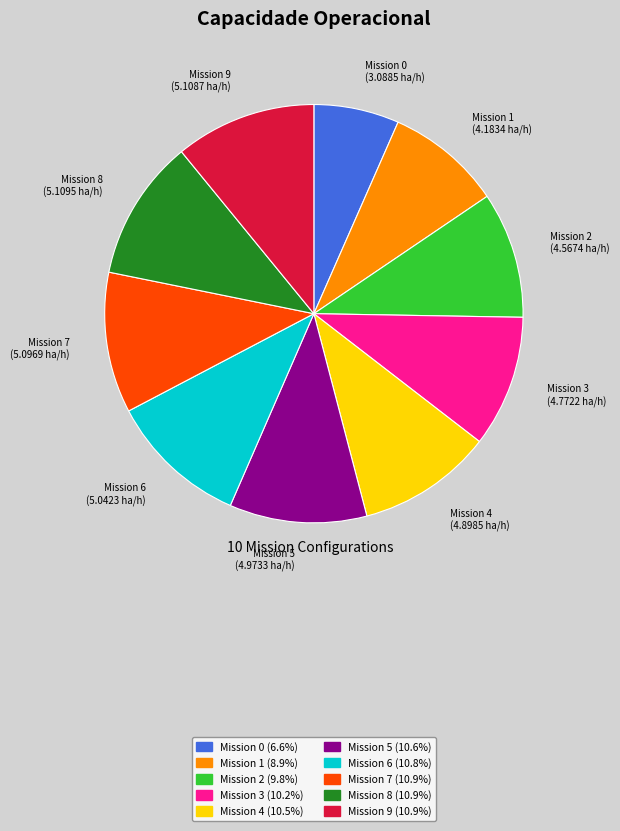

Does any single category account for the majority?

No